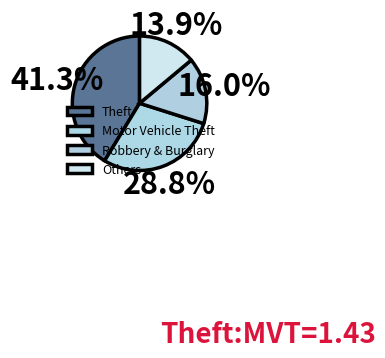

Count the number of slices in the pie.

4